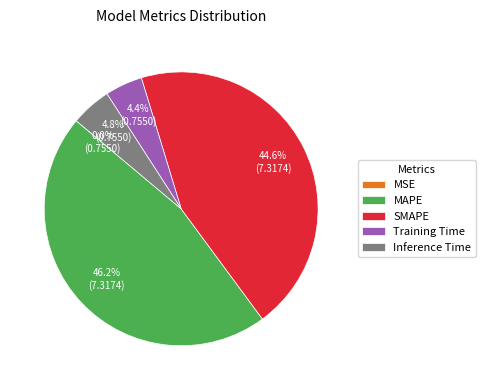

To the nearest percent, what is the average slice percentage?

20%